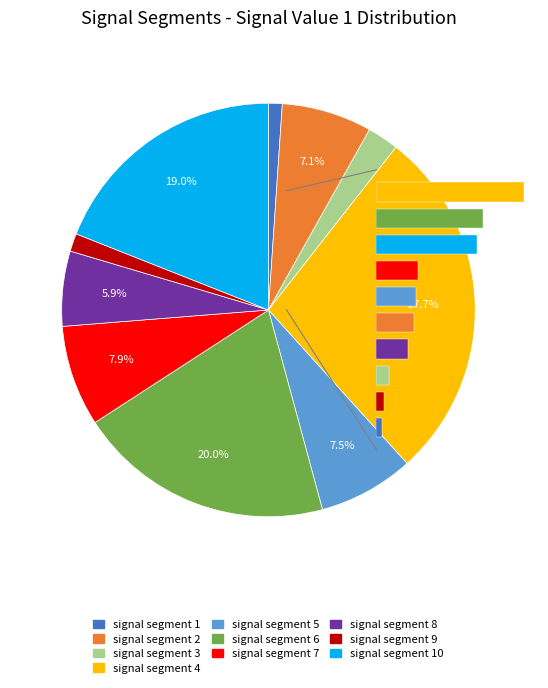

Between signal segment 3 and signal segment 2, which is larger?

signal segment 2